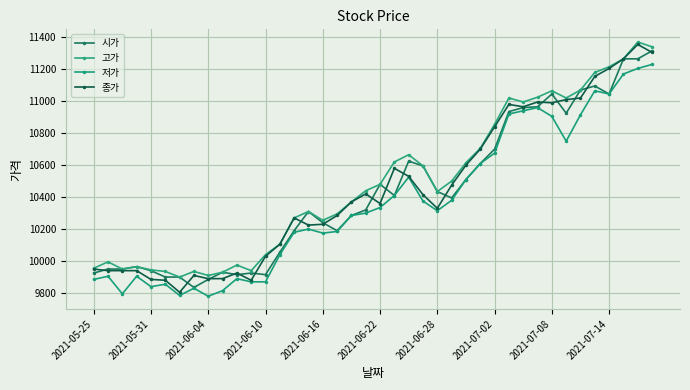

How many values in the 종가 series are below 10370?

20